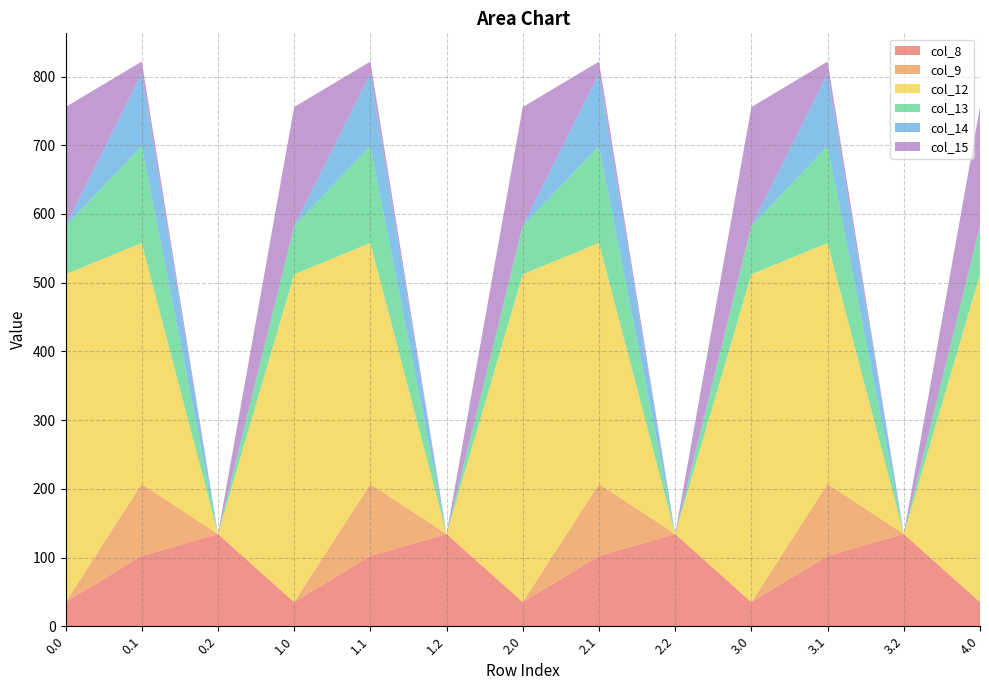

Reading left to right, list all the values displayed in this chart.

col_8: 0.0=35.0	0.1=102.3	0.2=134.2	1.0=35.0	1.1=102.3	1.2=134.2	2.0=35.0	2.1=102.3	2.2=134.2	3.0=35.0	3.1=102.3	3.2=134.2	4.0=35.0
col_9: 0.0=0.0	0.1=104.8	0.2=0.0	1.0=0.0	1.1=104.8	1.2=0.0	2.0=0.0	2.1=104.8	2.2=0.0	3.0=0.0	3.1=104.8	3.2=0.0	4.0=0.0
col_12: 0.0=477.2	0.1=350.8	0.2=0.0	1.0=477.2	1.1=350.8	1.2=0.0	2.0=477.2	2.1=350.8	2.2=0.0	3.0=477.2	3.1=350.8	3.2=0.0	4.0=477.2
col_13: 0.0=70.2	0.1=141.2	0.2=0.0	1.0=70.2	1.1=141.2	1.2=0.0	2.0=70.2	2.1=141.2	2.2=0.0	3.0=70.2	3.1=141.2	3.2=0.0	4.0=70.2
col_14: 0.0=0.3	0.1=105.5	0.2=0.0	1.0=0.3	1.1=105.5	1.2=0.0	2.0=0.3	2.1=105.5	2.2=0.0	3.0=0.3	3.1=105.5	3.2=0.0	4.0=0.3
col_15: 0.0=172.8	0.1=17.3	0.2=0.0	1.0=172.8	1.1=17.3	1.2=0.0	2.0=172.8	2.1=17.3	2.2=0.0	3.0=172.8	3.1=17.3	3.2=0.0	4.0=172.8